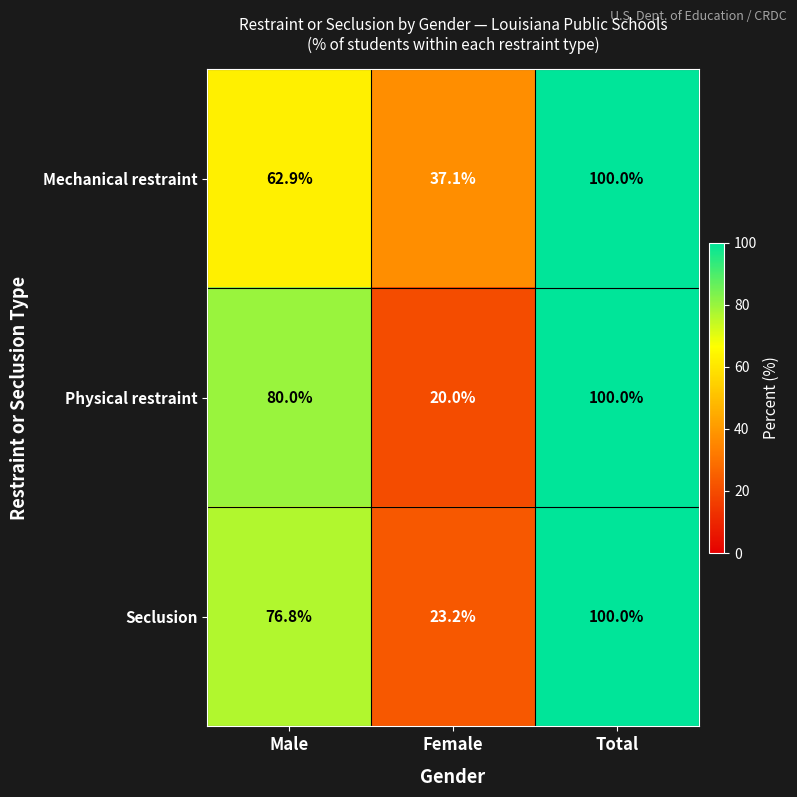

What is the spread (max minus min) of values at Female?

17.1